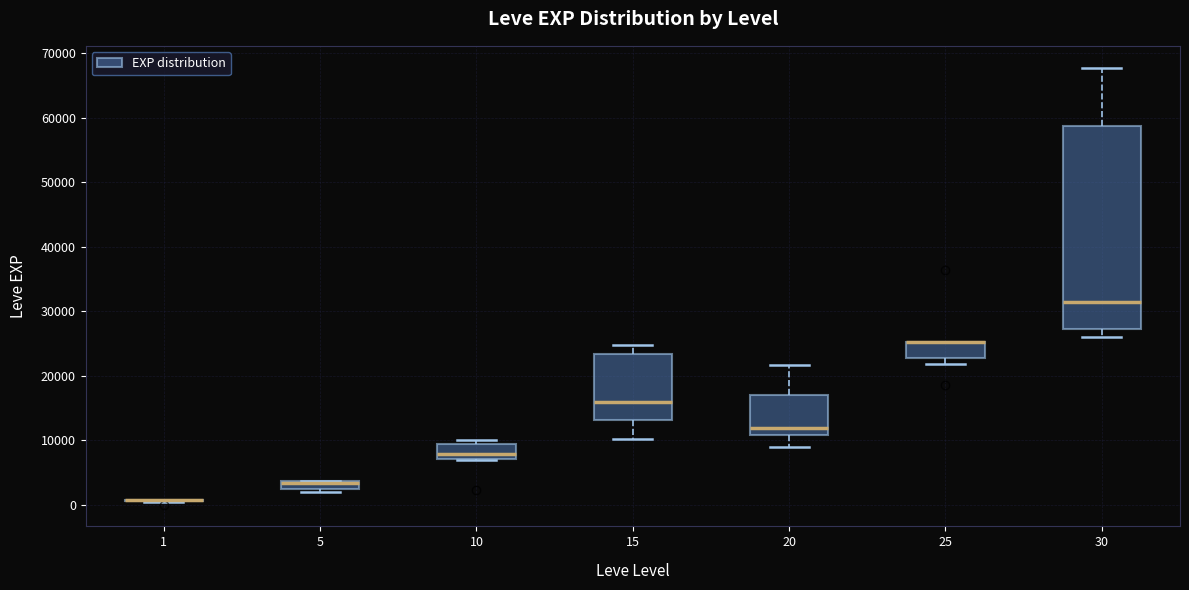

Where is the upper edge of the box at x = 5 on the y-axis? The values are not printed on the chart, so give them approximately, as read against the axis.

4000